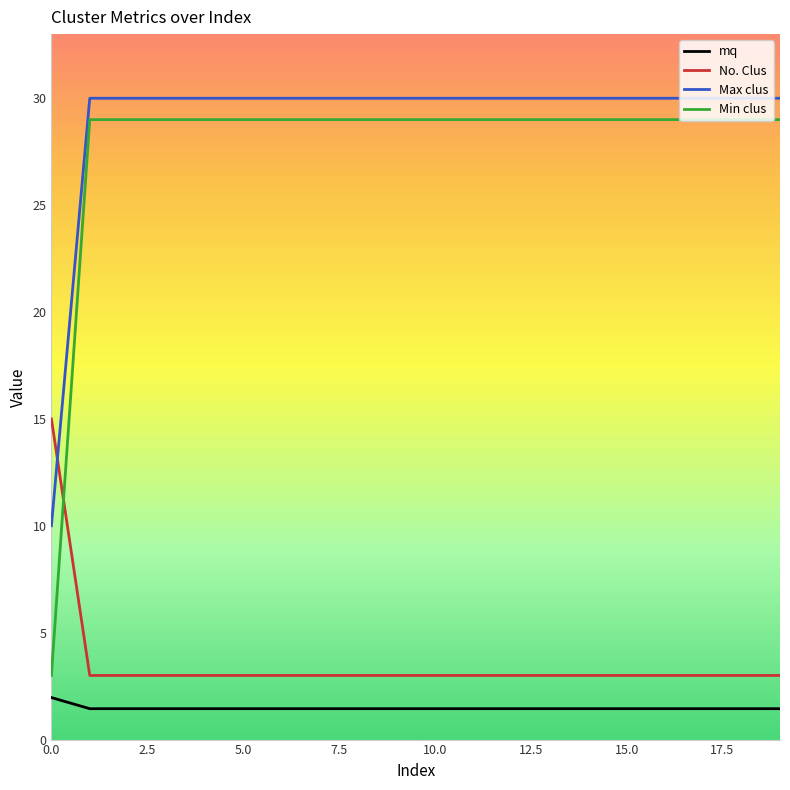

Does the chart display data point markers on the line(s)?

No